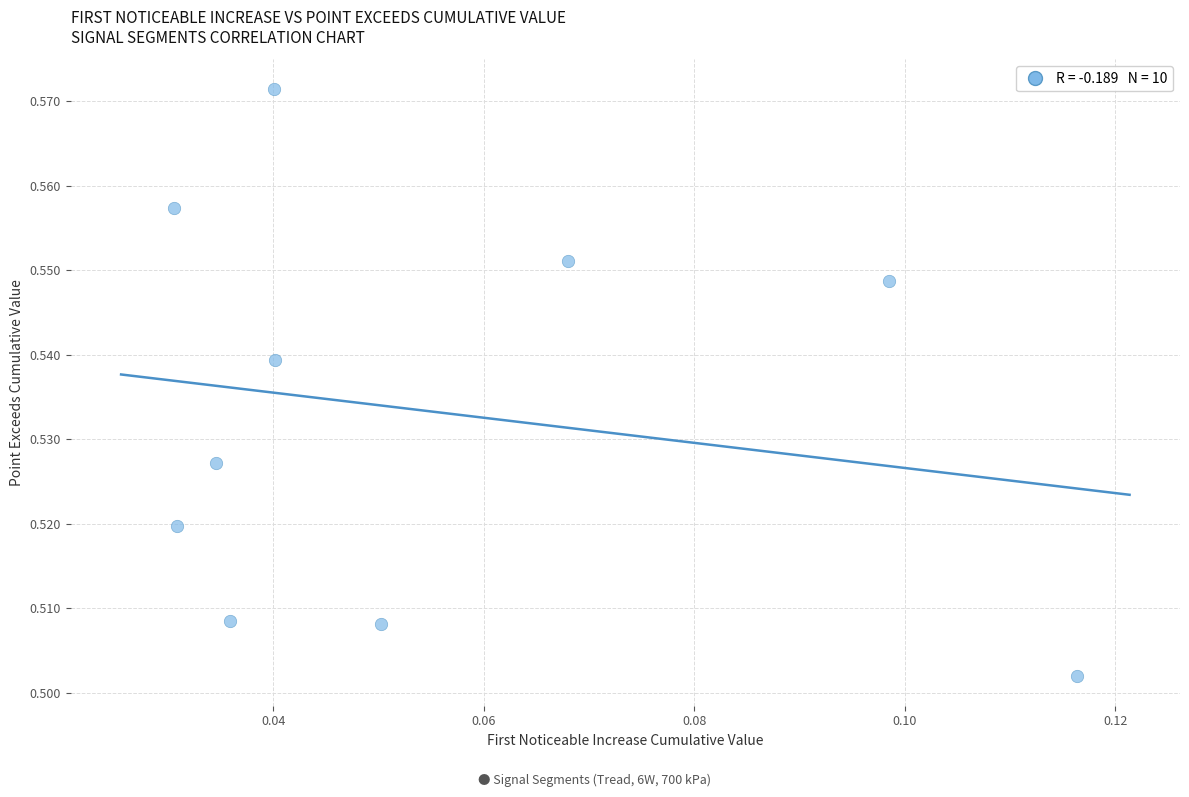

How many data points are displayed?

10